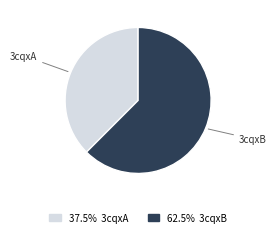

Does any single category account for the majority?

Yes